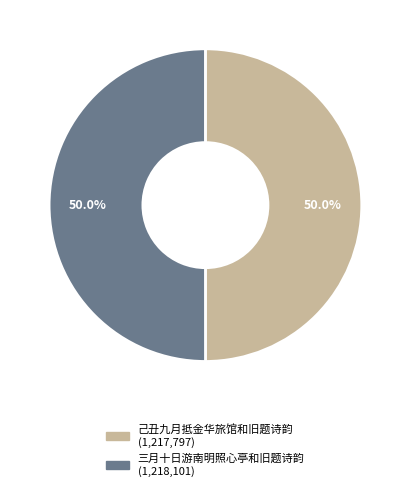

The 三月十日游南明照心亭和旧题诗韵 slice represents 50% of the pie. True or false?

True